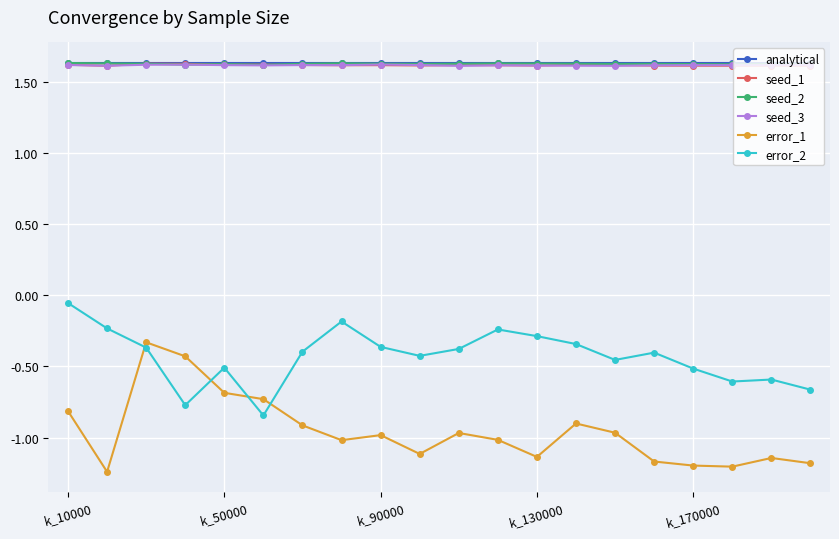

What are all the series names shown in the legend?

analytical, seed_1, seed_2, seed_3, error_1, error_2